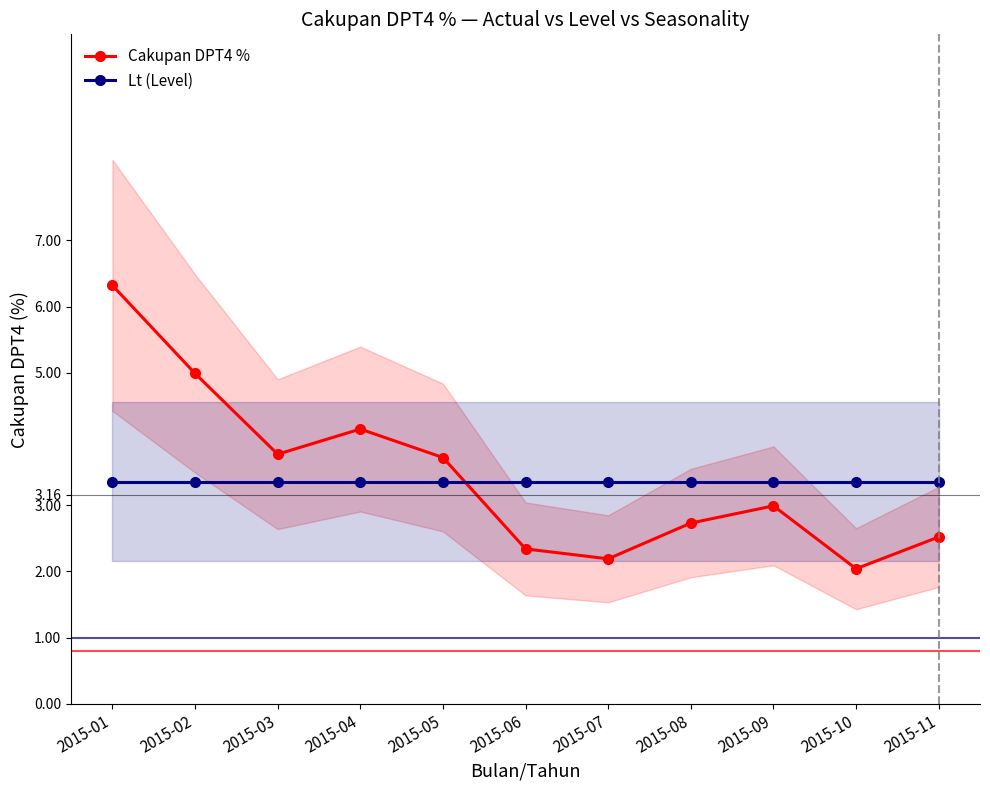

The Cakupan DPT4 % series shows 6.3 at 2015-01. True or false?

True